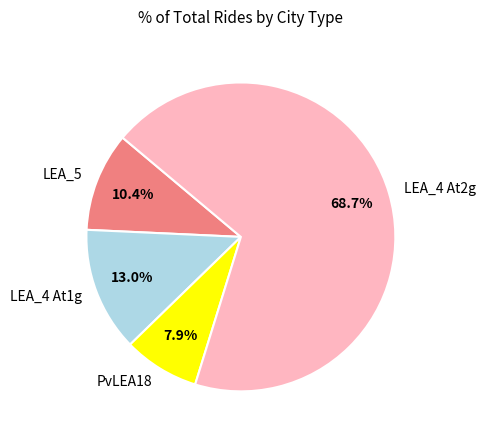

What is the smallest slice in the pie chart?

PvLEA18